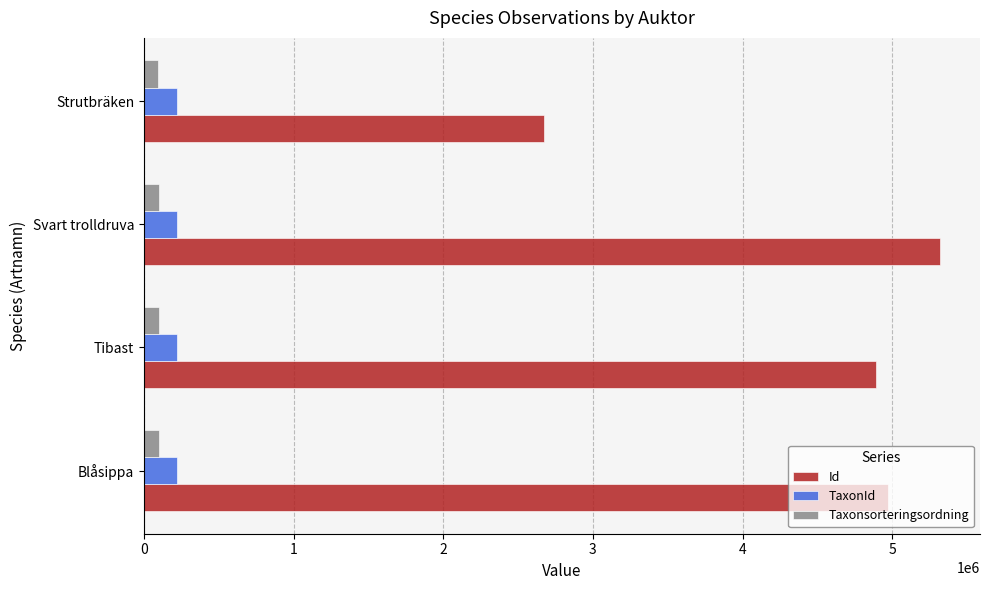

What is the sum of all Taxonsorteringsordning values?

394337